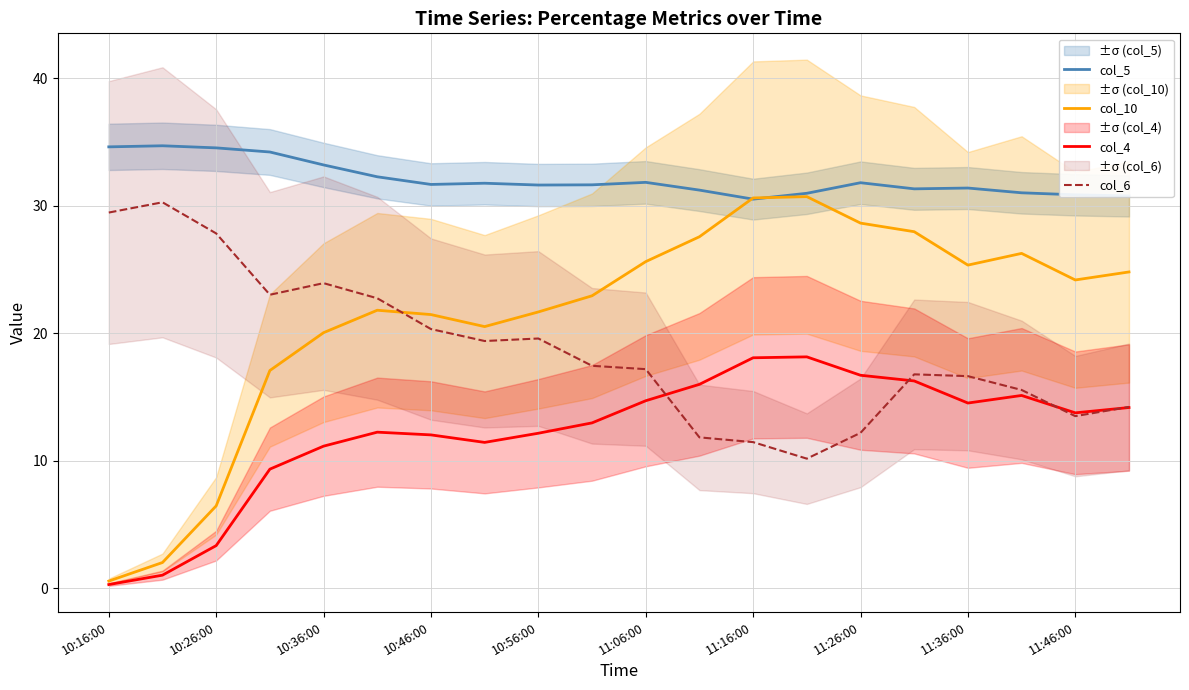

How many interior local peaks does the col_5 series have?

5